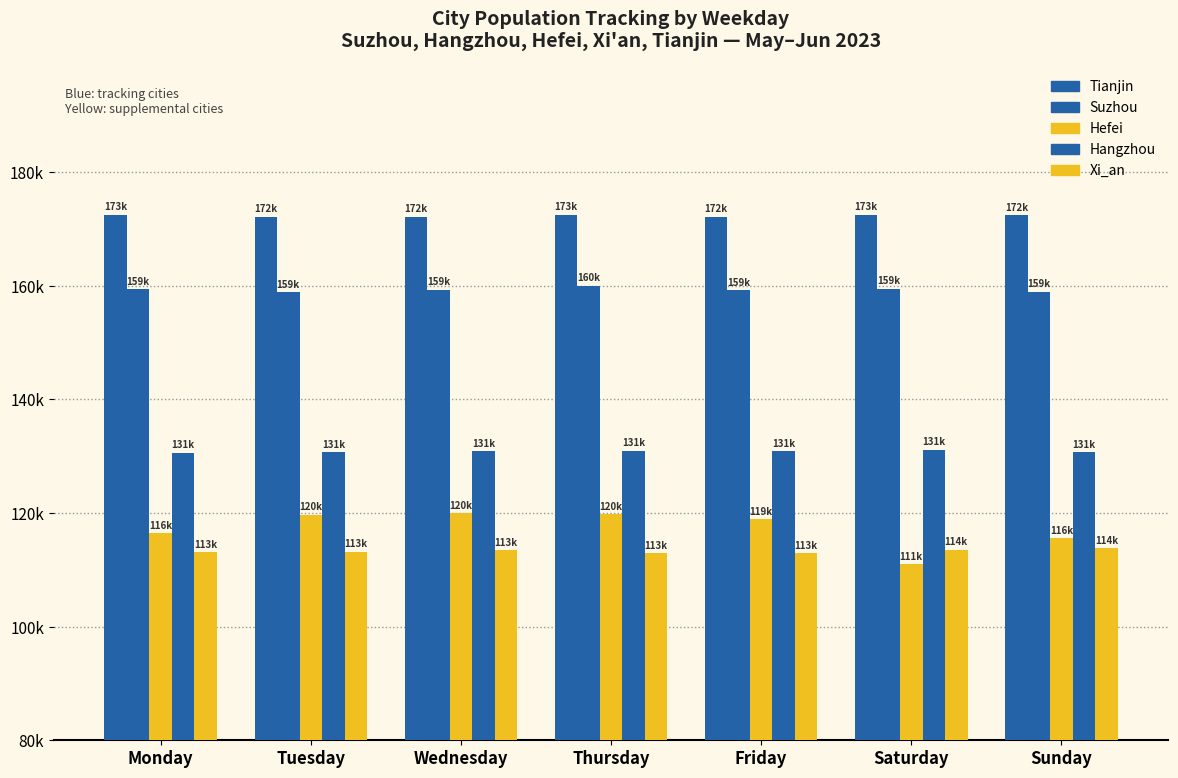

Where does the Suzhou series first go above 159332?

Monday